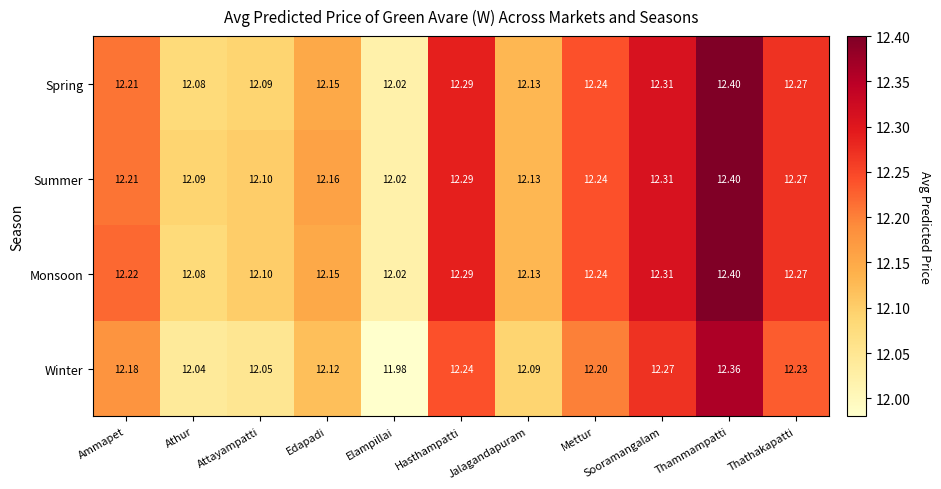

List the labels in order of Monsoon value, smallest first.

Elampillai, Athur, Attayampatti, Jalagandapuram, Edapadi, Ammapet, Mettur, Thathakapatti, Hasthampatti, Sooramangalam, Thammampatti